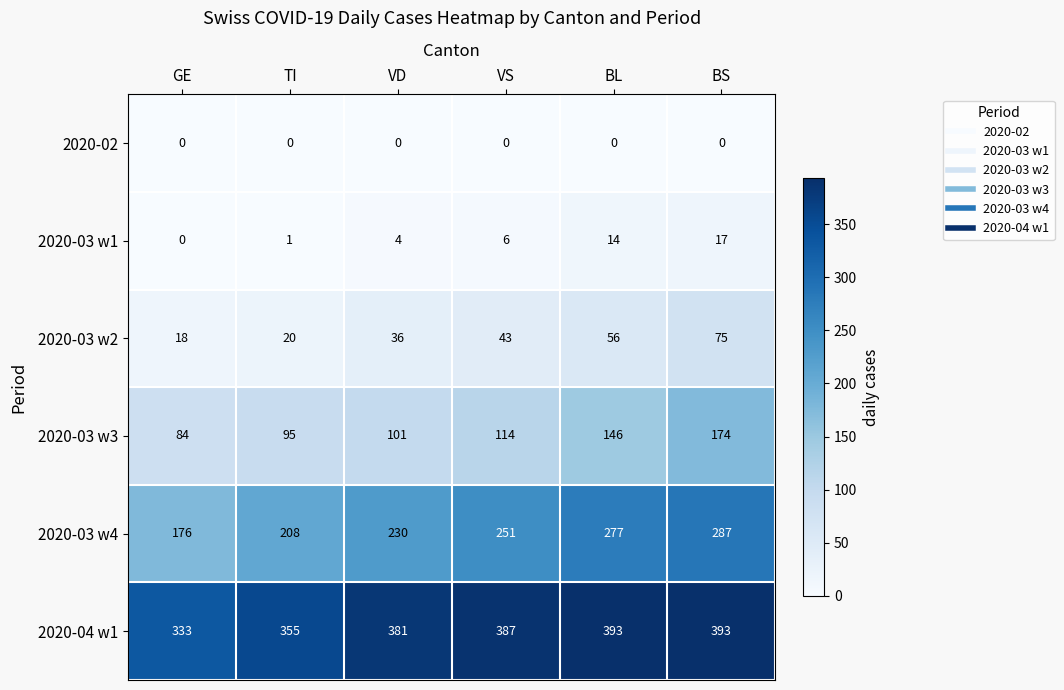

What is the maximum value shown in the chart?

393